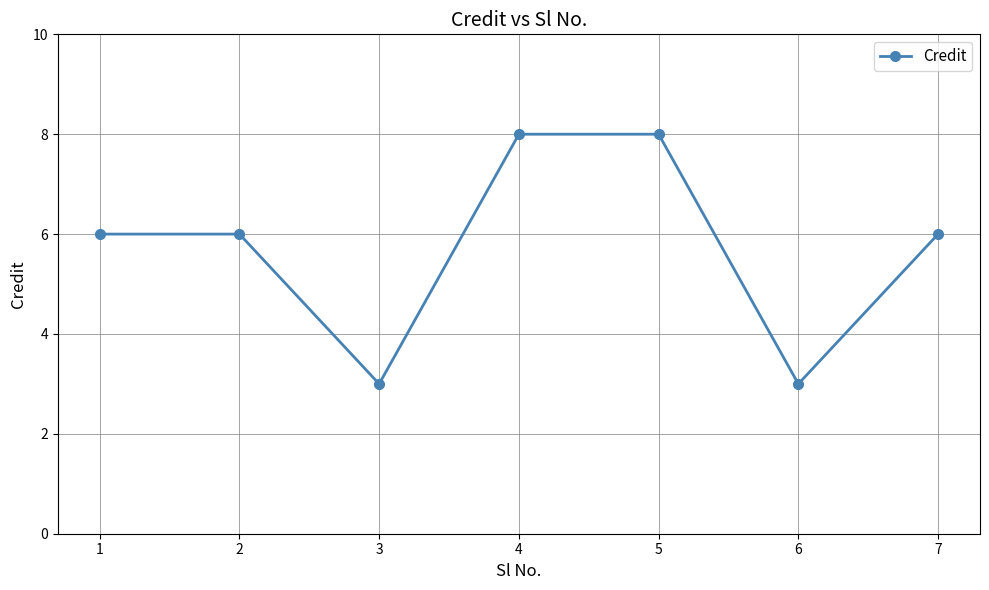

True or false: the data shows 3 at 7.

False